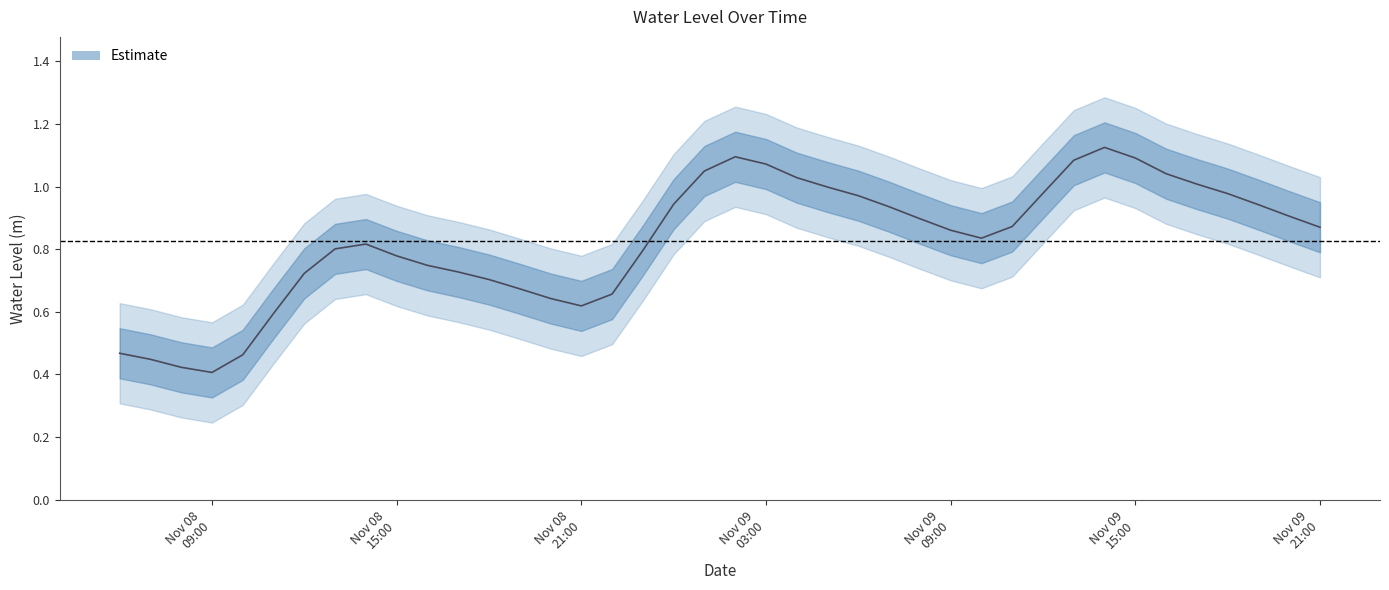

What value does the data have at 2022-11-09 10:00:00?

0.8